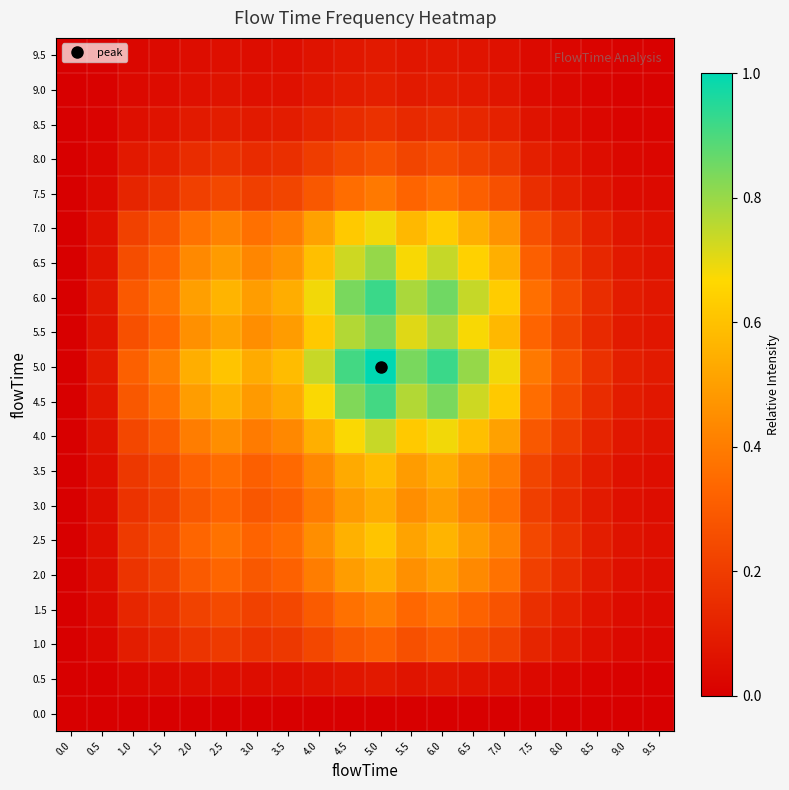

Reading left to right, what are all the values shown in this chart?

0.0: 0.0=0.0	0.5=0.0	1.0=0.0	1.5=0.0	2.0=0.0	2.5=0.0	3.0=0.0	3.5=0.0	4.0=0.0	4.5=0.0	5.0=0.0	5.5=0.0	6.0=0.0	6.5=0.0	7.0=0.0	7.5=0.0	8.0=0.0	8.5=0.0	9.0=0.0	9.5=0.0
0.5: 0.0=0.0	0.5=0.0	1.0=0.0	1.5=0.0	2.0=0.0	2.5=0.1	3.0=0.0	3.5=0.0	4.0=0.1	4.5=0.1	5.0=0.1	5.5=0.1	6.0=0.1	6.5=0.1	7.0=0.1	7.5=0.0	8.0=0.0	8.5=0.0	9.0=0.0	9.5=0.0
1.0: 0.0=0.0	0.5=0.0	1.0=0.1	1.5=0.1	2.0=0.2	2.5=0.2	3.0=0.2	3.5=0.2	4.0=0.2	4.5=0.3	5.0=0.3	5.5=0.3	6.0=0.3	6.5=0.3	7.0=0.2	7.5=0.1	8.0=0.1	8.5=0.1	9.0=0.0	9.5=0.0
1.5: 0.0=0.0	0.5=0.0	1.0=0.1	1.5=0.2	2.0=0.2	2.5=0.2	3.0=0.2	3.5=0.2	4.0=0.3	4.5=0.4	5.0=0.4	5.5=0.3	6.0=0.4	6.5=0.3	7.0=0.3	7.5=0.2	8.0=0.1	8.5=0.1	9.0=0.0	9.5=0.0
2.0: 0.0=0.0	0.5=0.0	1.0=0.2	1.5=0.2	2.0=0.3	2.5=0.3	3.0=0.3	3.5=0.3	4.0=0.4	4.5=0.5	5.0=0.5	5.5=0.5	6.0=0.5	6.5=0.4	7.0=0.4	7.5=0.2	8.0=0.1	8.5=0.1	9.0=0.1	9.5=0.0
2.5: 0.0=0.0	0.5=0.1	1.0=0.2	1.5=0.2	2.0=0.3	2.5=0.4	3.0=0.3	3.5=0.4	4.0=0.4	4.5=0.6	5.0=0.6	5.5=0.5	6.0=0.6	6.5=0.5	7.0=0.4	7.5=0.2	8.0=0.2	8.5=0.1	9.0=0.1	9.5=0.1
3.0: 0.0=0.0	0.5=0.0	1.0=0.2	1.5=0.2	2.0=0.3	2.5=0.3	3.0=0.3	3.5=0.3	4.0=0.4	4.5=0.5	5.0=0.5	5.5=0.4	6.0=0.5	6.5=0.4	7.0=0.4	7.5=0.2	8.0=0.1	8.5=0.1	9.0=0.1	9.5=0.0
3.5: 0.0=0.0	0.5=0.0	1.0=0.2	1.5=0.2	2.0=0.3	2.5=0.4	3.0=0.3	3.5=0.3	4.0=0.4	4.5=0.5	5.0=0.6	5.5=0.5	6.0=0.5	6.5=0.5	7.0=0.4	7.5=0.2	8.0=0.2	8.5=0.1	9.0=0.1	9.5=0.1
4.0: 0.0=0.0	0.5=0.1	1.0=0.2	1.5=0.3	2.0=0.4	2.5=0.4	3.0=0.4	3.5=0.4	4.0=0.5	4.5=0.7	5.0=0.7	5.5=0.6	6.0=0.7	6.5=0.6	7.0=0.5	7.5=0.3	8.0=0.2	8.5=0.1	9.0=0.1	9.5=0.1
4.5: 0.0=0.0	0.5=0.1	1.0=0.3	1.5=0.4	2.0=0.5	2.5=0.6	3.0=0.5	3.5=0.5	4.0=0.7	4.5=0.8	5.0=0.9	5.5=0.8	6.0=0.8	6.5=0.7	7.0=0.6	7.5=0.4	8.0=0.2	8.5=0.1	9.0=0.1	9.5=0.1
5.0: 0.0=0.0	0.5=0.1	1.0=0.3	1.5=0.4	2.0=0.5	2.5=0.6	3.0=0.5	3.5=0.6	4.0=0.7	4.5=0.9	5.0=1.0	5.5=0.8	6.0=0.9	6.5=0.8	7.0=0.7	7.5=0.4	8.0=0.3	8.5=0.2	9.0=0.1	9.5=0.1
5.5: 0.0=0.0	0.5=0.1	1.0=0.3	1.5=0.3	2.0=0.5	2.5=0.5	3.0=0.4	3.5=0.5	4.0=0.6	4.5=0.8	5.0=0.8	5.5=0.7	6.0=0.8	6.5=0.7	7.0=0.6	7.5=0.3	8.0=0.2	8.5=0.1	9.0=0.1	9.5=0.1
6.0: 0.0=0.0	0.5=0.1	1.0=0.3	1.5=0.4	2.0=0.5	2.5=0.6	3.0=0.5	3.5=0.5	4.0=0.7	4.5=0.8	5.0=0.9	5.5=0.8	6.0=0.9	6.5=0.7	7.0=0.6	7.5=0.4	8.0=0.2	8.5=0.1	9.0=0.1	9.5=0.1
6.5: 0.0=0.0	0.5=0.1	1.0=0.3	1.5=0.3	2.0=0.4	2.5=0.5	3.0=0.4	3.5=0.5	4.0=0.6	4.5=0.7	5.0=0.8	5.5=0.7	6.0=0.7	6.5=0.6	7.0=0.5	7.5=0.3	8.0=0.2	8.5=0.1	9.0=0.1	9.5=0.1
7.0: 0.0=0.0	0.5=0.1	1.0=0.2	1.5=0.3	2.0=0.4	2.5=0.4	3.0=0.4	3.5=0.4	4.0=0.5	4.5=0.6	5.0=0.7	5.5=0.6	6.0=0.6	6.5=0.5	7.0=0.5	7.5=0.3	8.0=0.2	8.5=0.1	9.0=0.1	9.5=0.1
7.5: 0.0=0.0	0.5=0.0	1.0=0.1	1.5=0.2	2.0=0.2	2.5=0.2	3.0=0.2	3.5=0.2	4.0=0.3	4.5=0.4	5.0=0.4	5.5=0.3	6.0=0.4	6.5=0.3	7.0=0.3	7.5=0.2	8.0=0.1	8.5=0.1	9.0=0.0	9.5=0.0
8.0: 0.0=0.0	0.5=0.0	1.0=0.1	1.5=0.1	2.0=0.1	2.5=0.2	3.0=0.1	3.5=0.2	4.0=0.2	4.5=0.2	5.0=0.3	5.5=0.2	6.0=0.2	6.5=0.2	7.0=0.2	7.5=0.1	8.0=0.1	8.5=0.0	9.0=0.0	9.5=0.0
8.5: 0.0=0.0	0.5=0.0	1.0=0.1	1.5=0.1	2.0=0.1	2.5=0.1	3.0=0.1	3.5=0.1	4.0=0.1	4.5=0.1	5.0=0.2	5.5=0.1	6.0=0.1	6.5=0.1	7.0=0.1	7.5=0.1	8.0=0.0	8.5=0.0	9.0=0.0	9.5=0.0
9.0: 0.0=0.0	0.5=0.0	1.0=0.0	1.5=0.0	2.0=0.1	2.5=0.1	3.0=0.1	3.5=0.1	4.0=0.1	4.5=0.1	5.0=0.1	5.5=0.1	6.0=0.1	6.5=0.1	7.0=0.1	7.5=0.0	8.0=0.0	8.5=0.0	9.0=0.0	9.5=0.0
9.5: 0.0=0.0	0.5=0.0	1.0=0.0	1.5=0.0	2.0=0.0	2.5=0.1	3.0=0.0	3.5=0.1	4.0=0.1	4.5=0.1	5.0=0.1	5.5=0.1	6.0=0.1	6.5=0.1	7.0=0.1	7.5=0.0	8.0=0.0	8.5=0.0	9.0=0.0	9.5=0.0